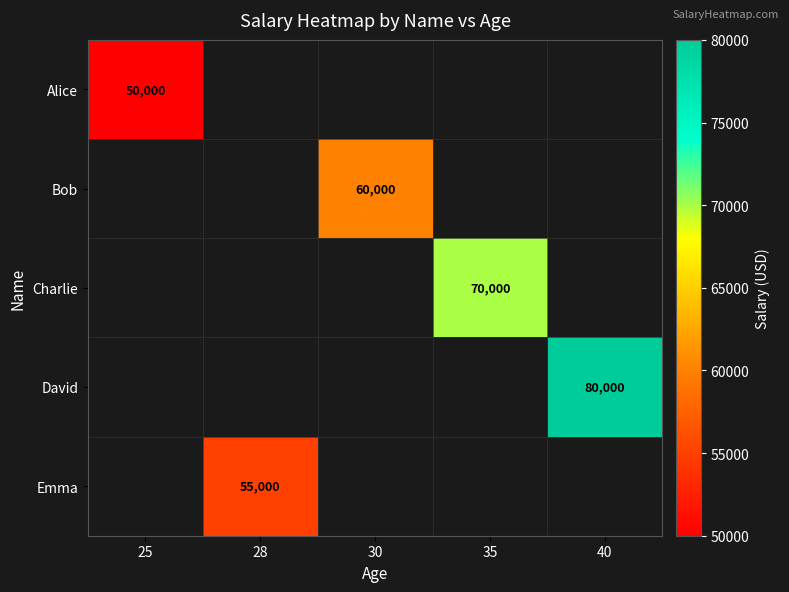

At how many categories does at least one series exceed 51285?

4